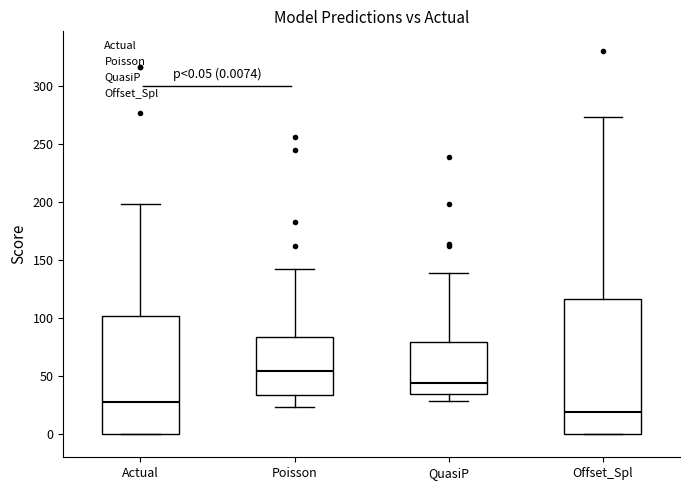

Which box's median line is the lowest?

Offset_Spl